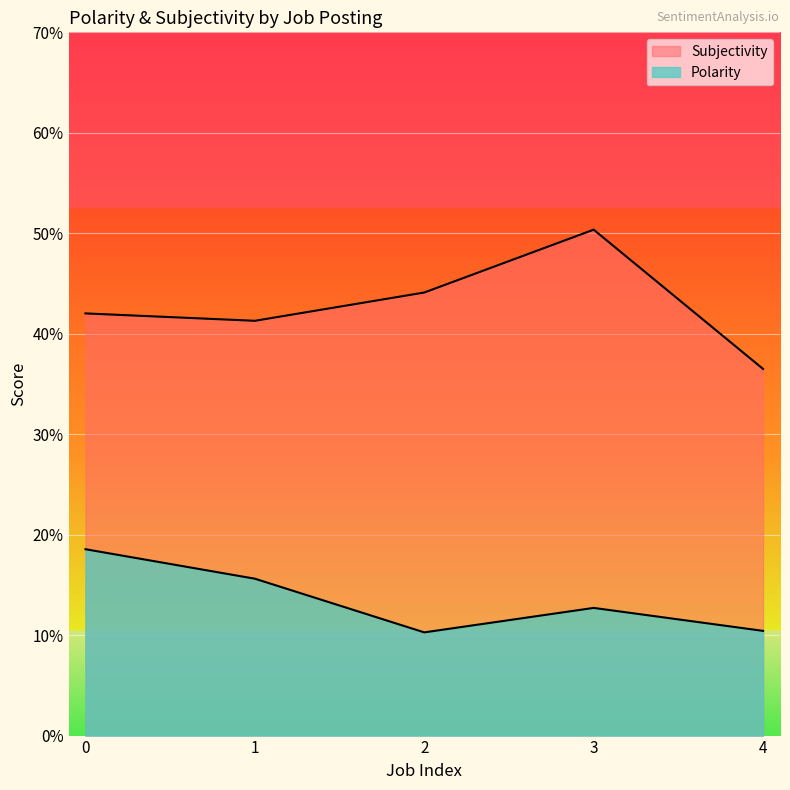

At 1, list the series in order from largest to smallest.

Subjectivity, Polarity